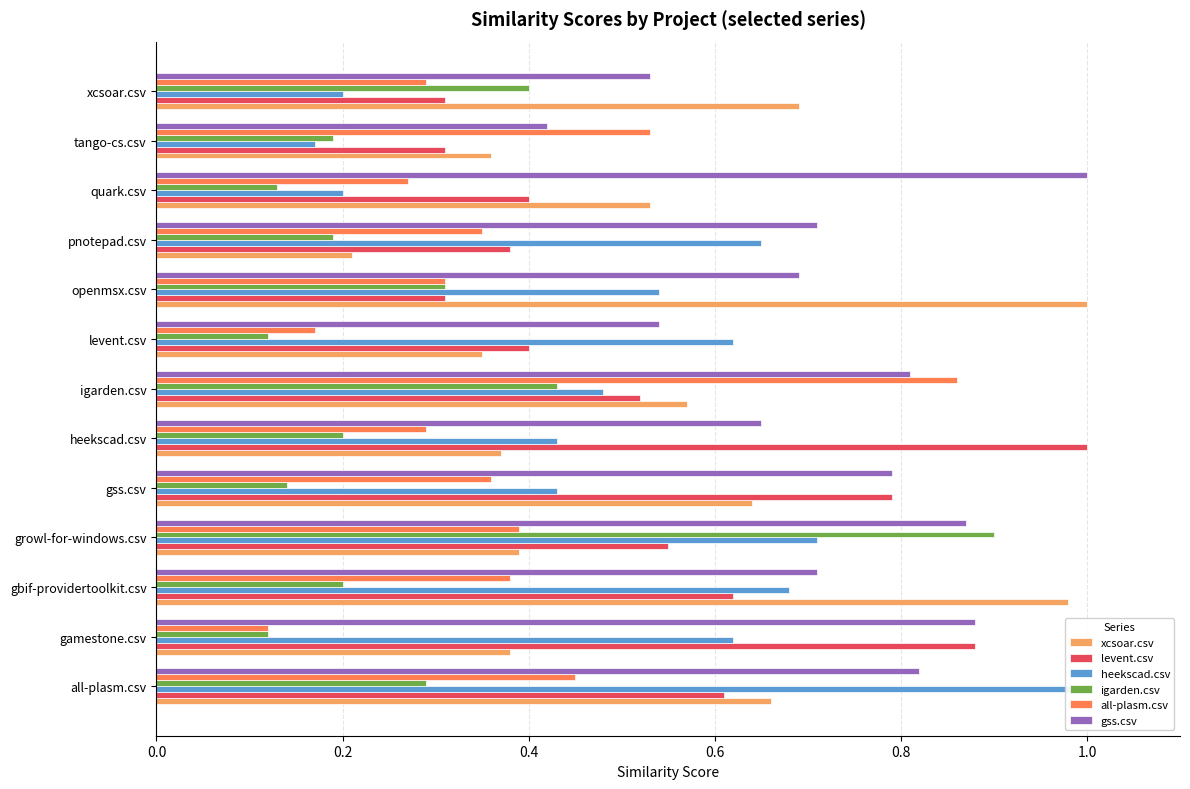

What is the highest value of the igarden.csv series?

0.9